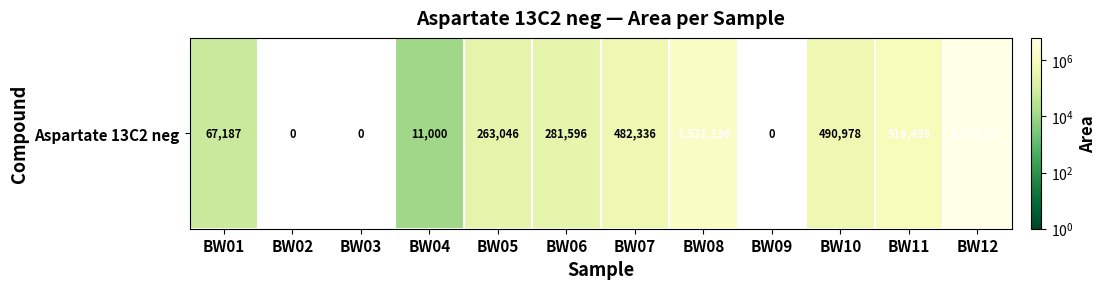

True or false: the data shows 482336 at BW07.

True